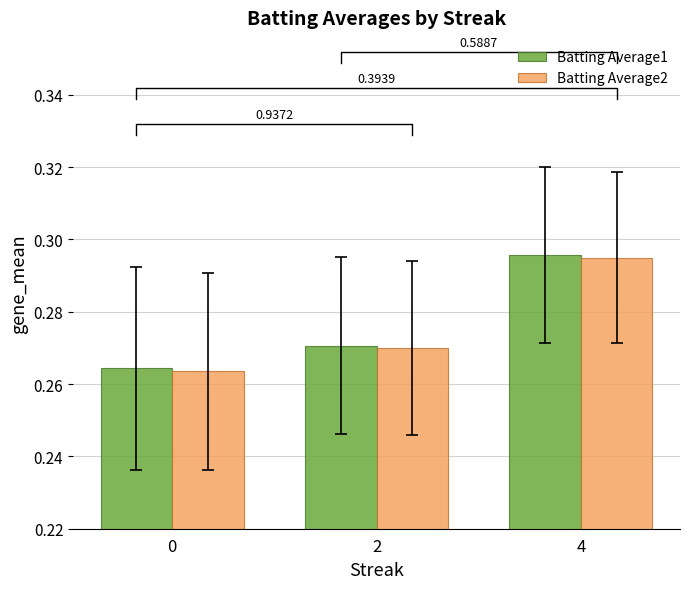

How many bars are there in total?

6